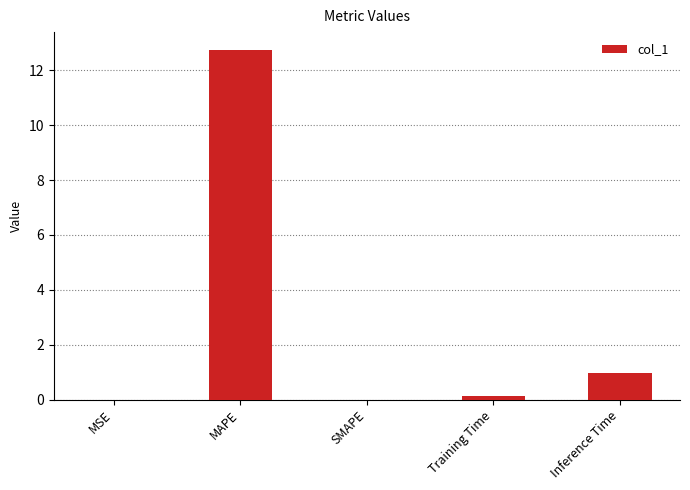

Where is the data nearest to the value 6?

Inference Time